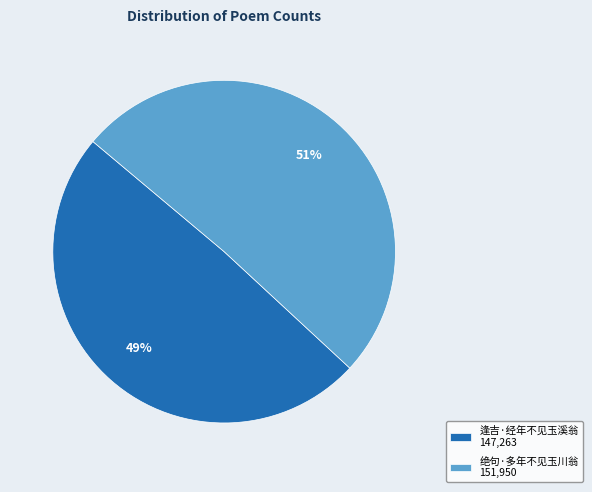

What is the ratio of the value at 绝句·多年不见玉川翁 151,950 to the value at 逢吉·经年不见玉溪翁 147,263?

1.0